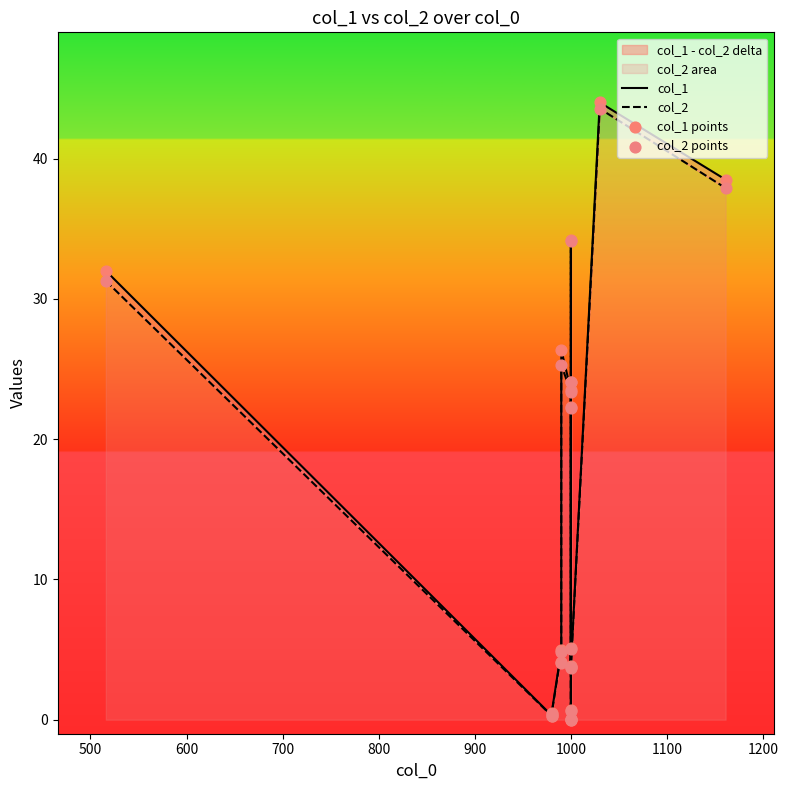

Is the value of col_2 at 600 greater than the value of col_1 points at 400?

No